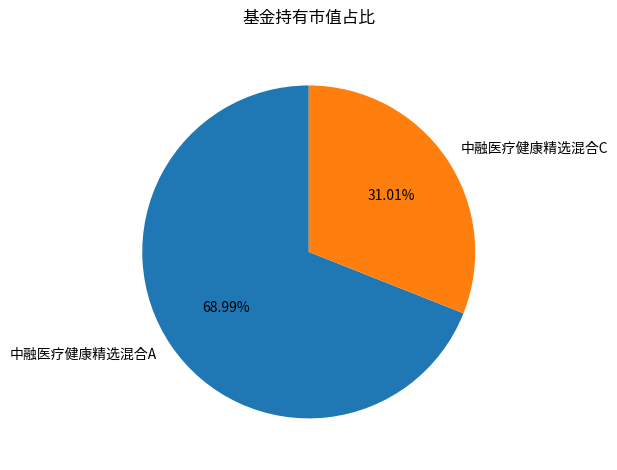

What portion of the pie excludes 中融医疗健康精选混合C?

69.0%